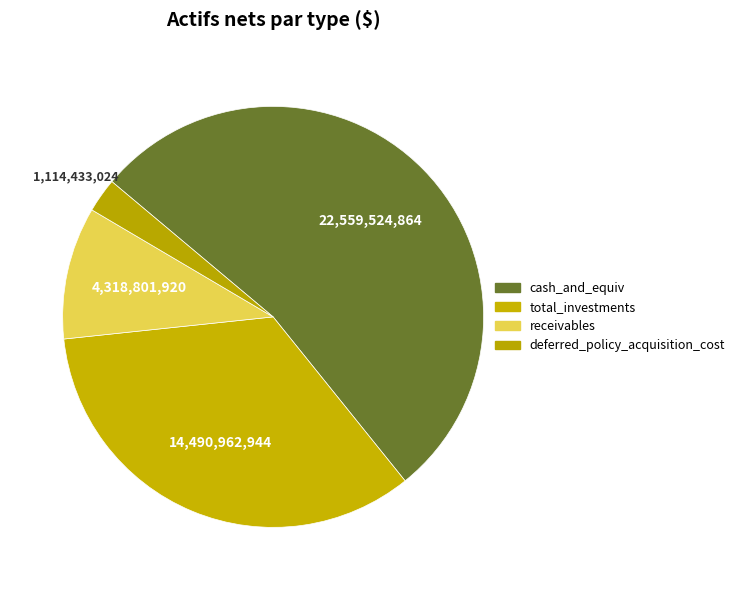

To the nearest percent, what percentage of the pie is deferred_policy_acquisition_cost?

3%